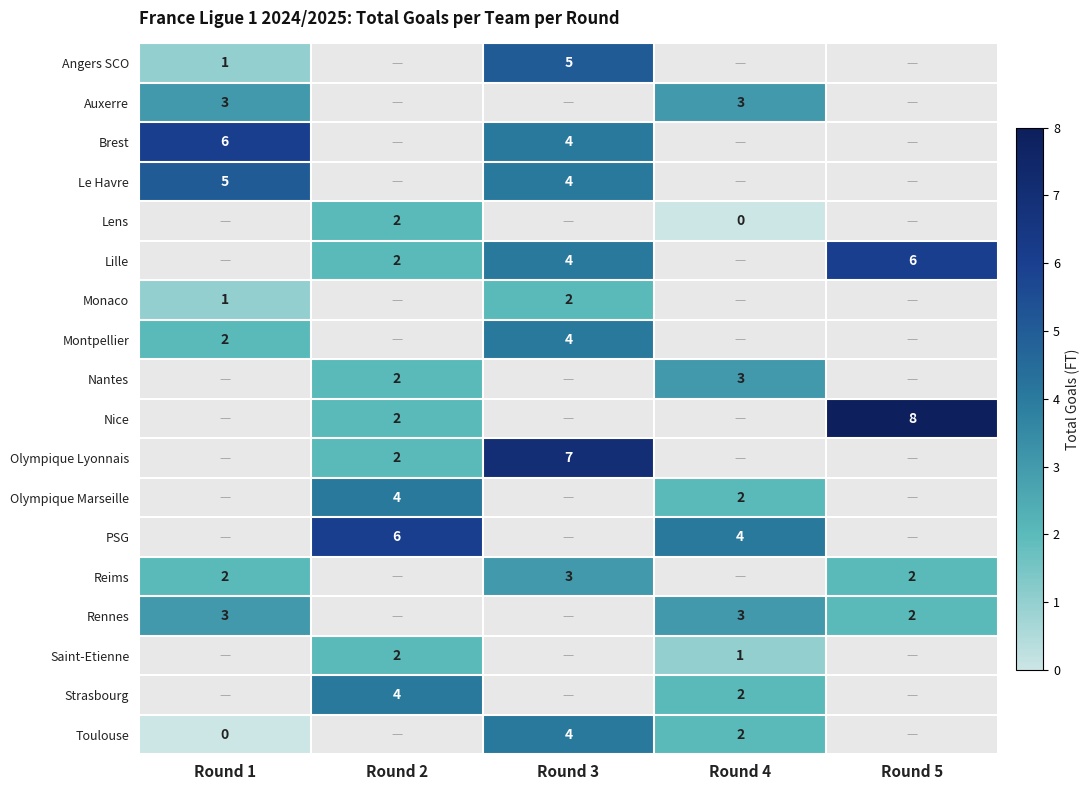

True or false: Olympique Marseille has a value of 1 at Round 4.

False